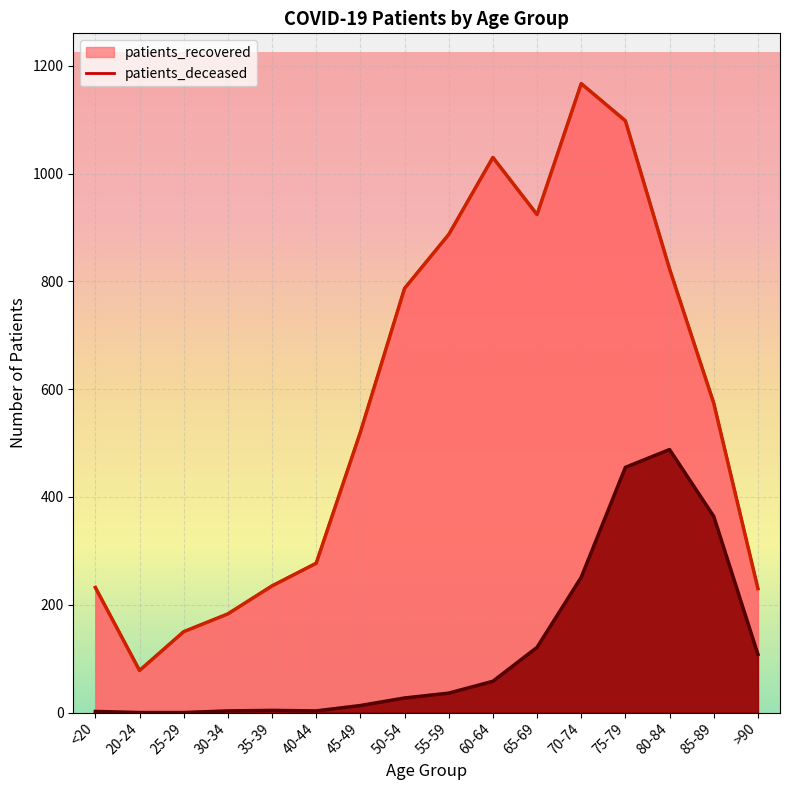

Reading right to left, what are all the values shown in this chart?

patients_recovered: >90=230	85-89=574	80-84=823	75-79=1098	70-74=1167	65-69=924	60-64=1030	55-59=887	50-54=787	45-49=520	40-44=277	35-39=235	30-34=183	25-29=150	20-24=78	<20=232
patients_deceased: >90=108	85-89=364	80-84=488	75-79=455	70-74=251	65-69=121	60-64=58	55-59=36	50-54=27	45-49=13	40-44=3	35-39=4	30-34=3	25-29=0	20-24=0	<20=2